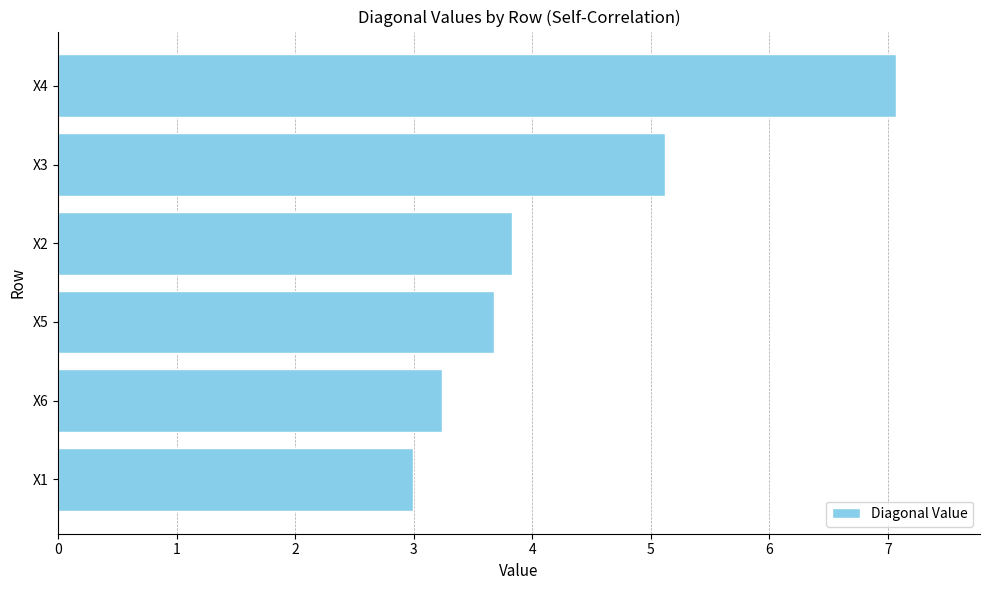

Which has a higher value, X2 or X6?

X2